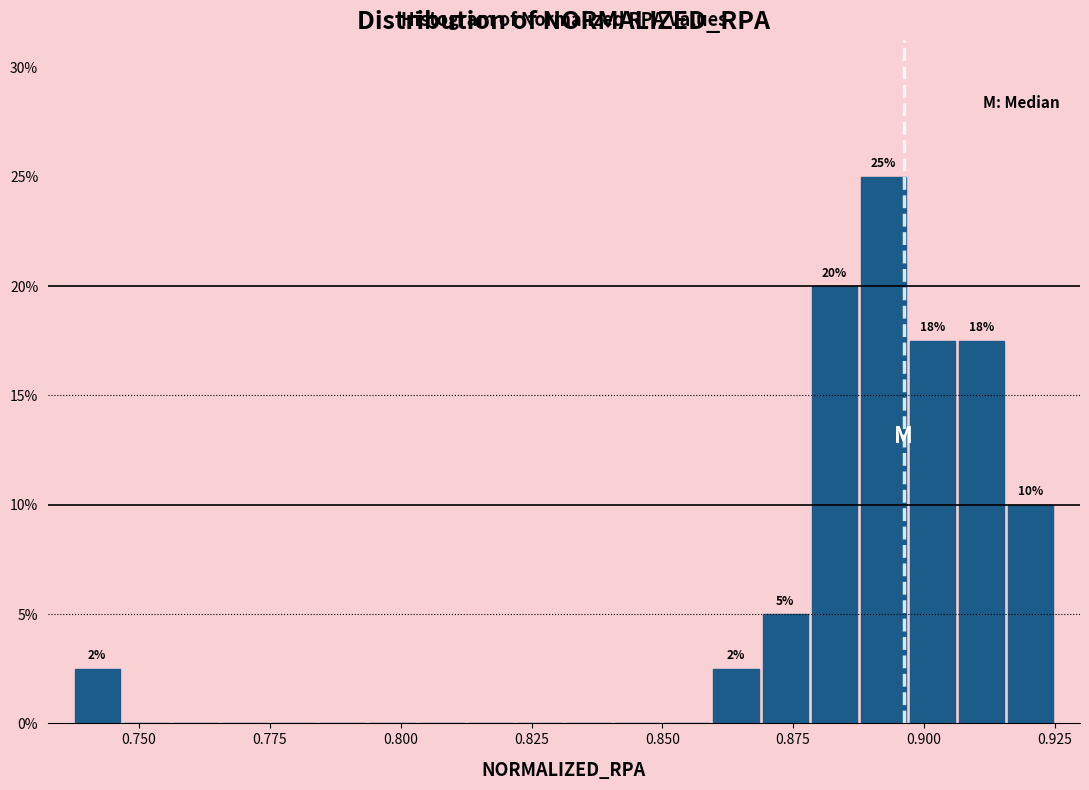

Around what value on the x-axis is the tallest bar? Give the approximate position of its centre, as read against the axis.

0.890